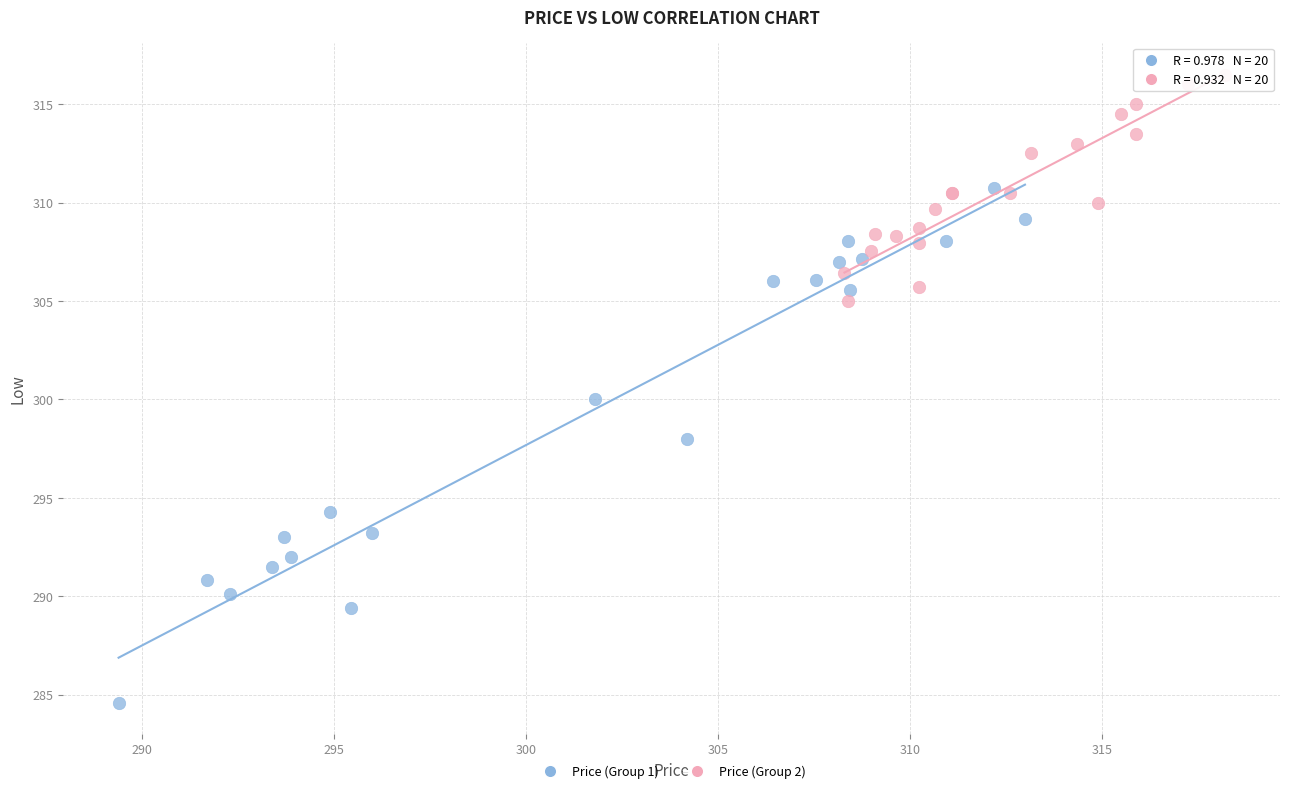

Which series reaches the minimum Y coordinate?

Price (Group 1)